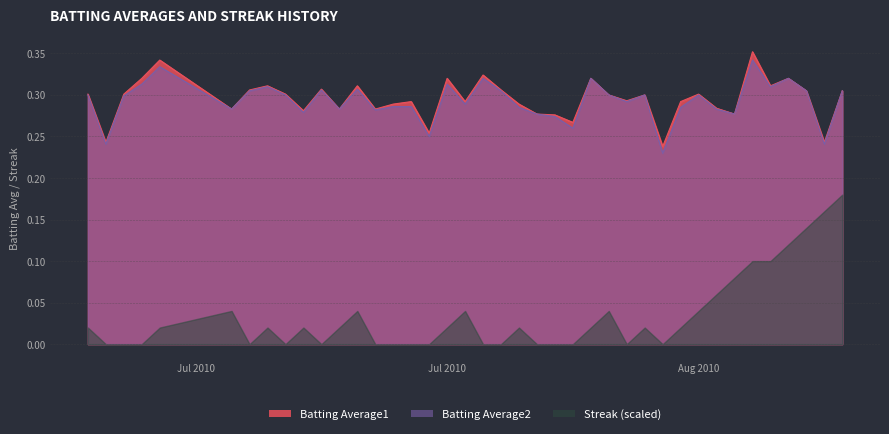

Between 2010-07-16 and 2010-08-14, which is larger?

2010-08-14